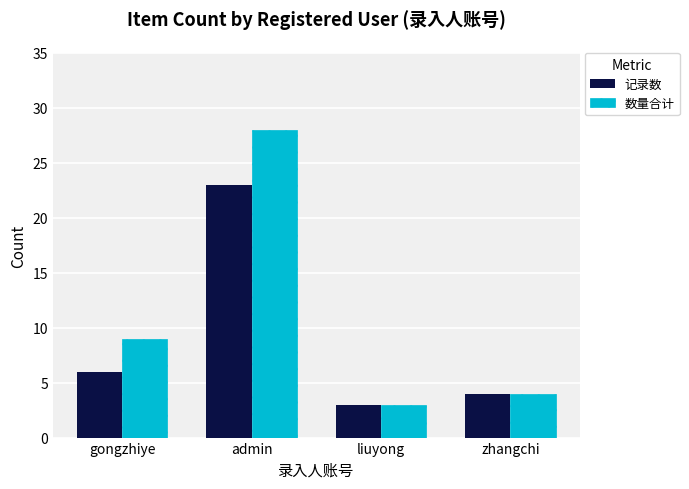

What is the total value across all series at gongzhiye?

15